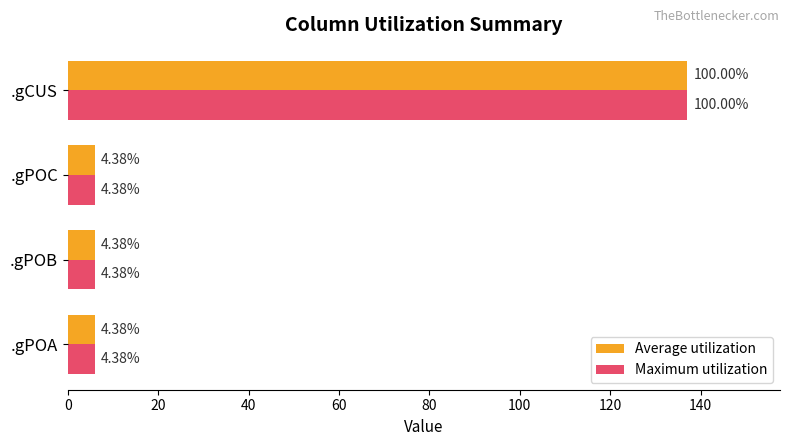

At how many categories does at least one series exceed 60?

1